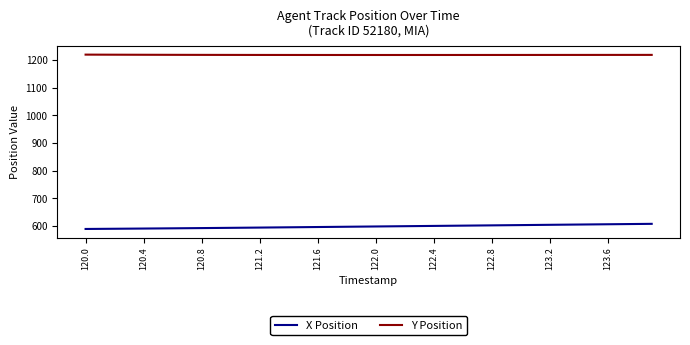

What is the difference between the maximum and minimum values in the X Position series?

18.5